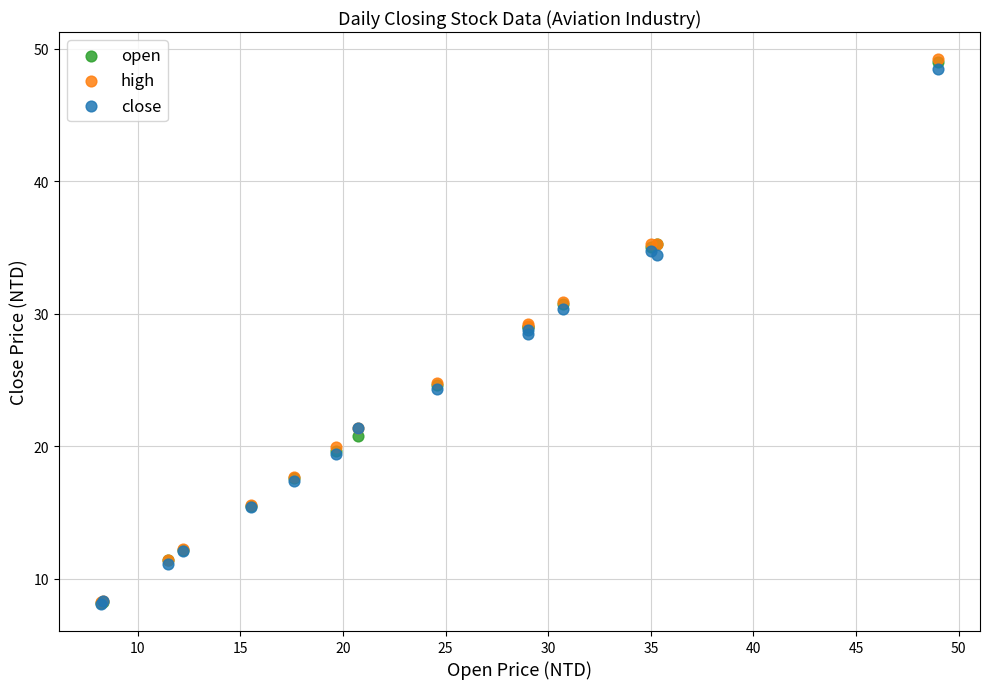

What are all the series names shown in the legend?

open, high, close